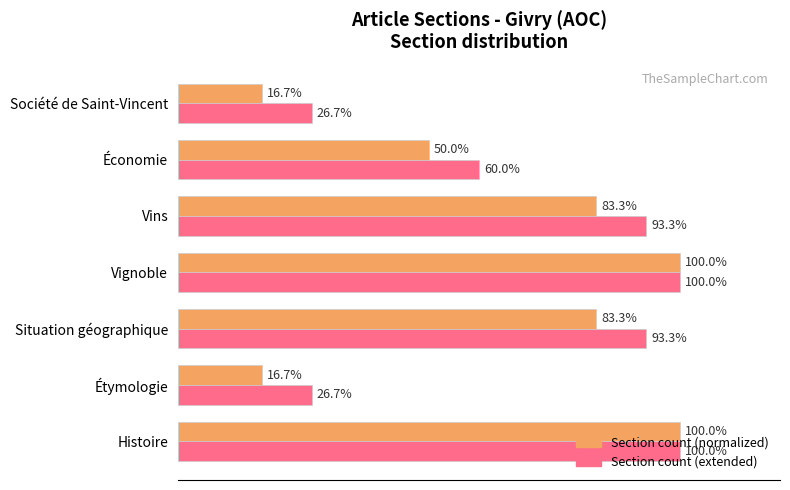

List the series in order of their overall mean, lowest first.

Section count (normalized), Section count (extended)